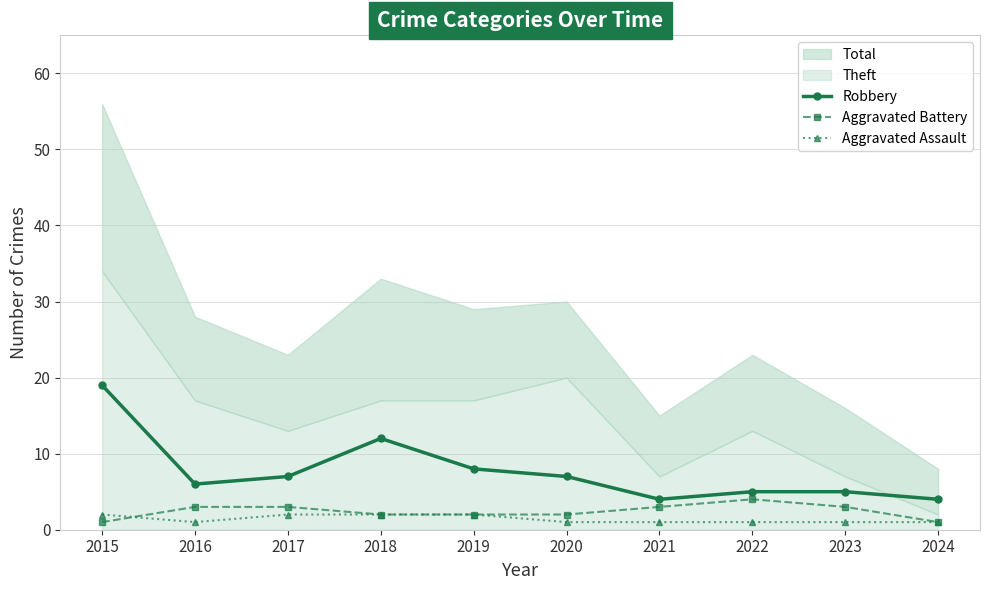

After their last crossing, which series has the higher values: Aggravated Assault or Aggravated Battery?

Aggravated Battery